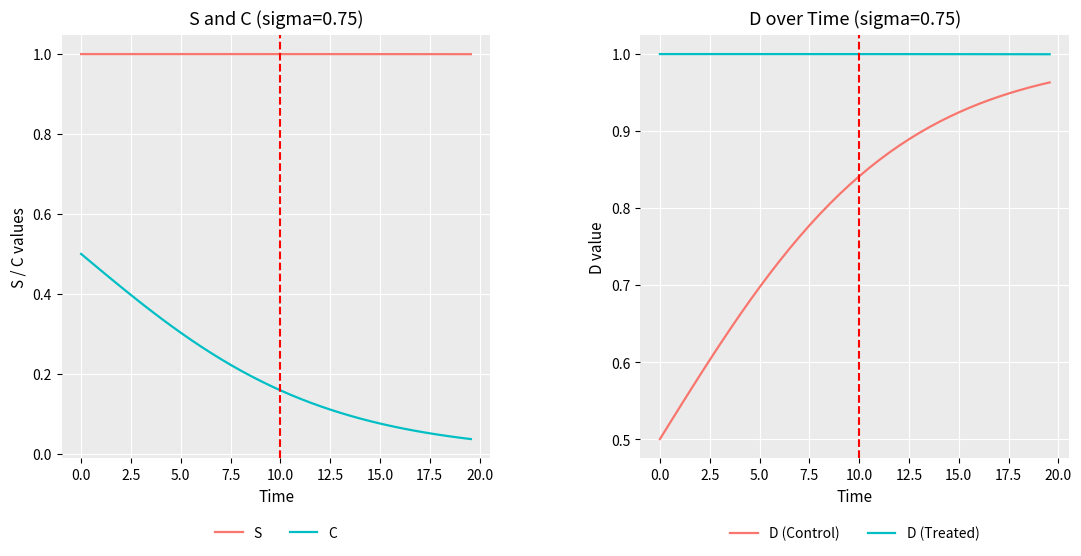

True or false: D (Treated) has more than 2 points higher than both neighbors.

False